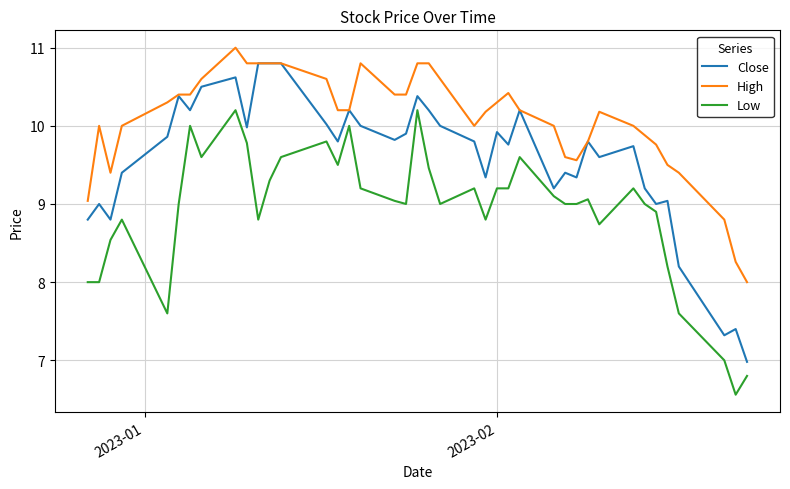

Rank the series by their average value, from lowest to highest.

Low, Close, High